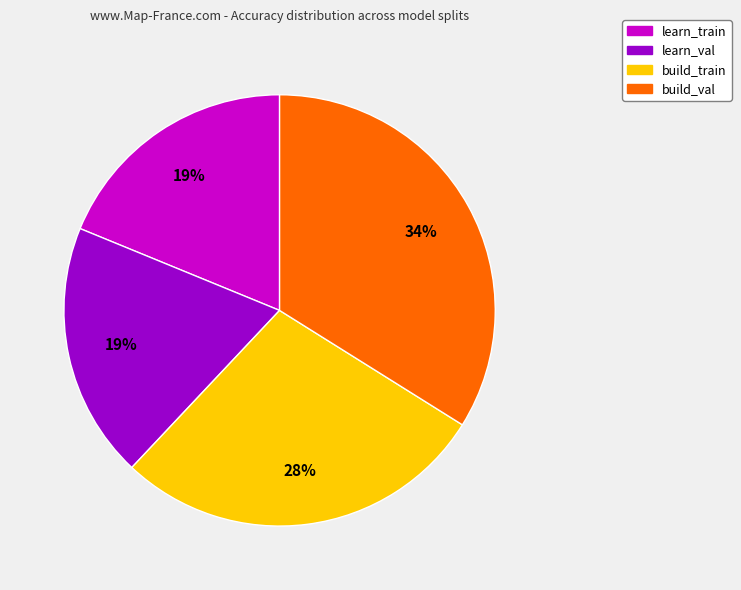

Which slice is the largest?

build_val